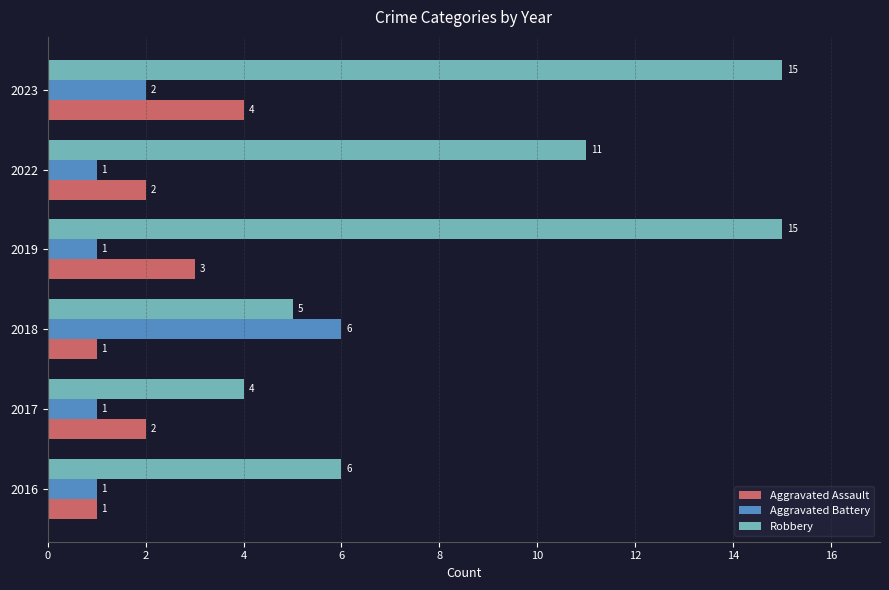

How many Aggravated Battery values are between 1 and 2?

5